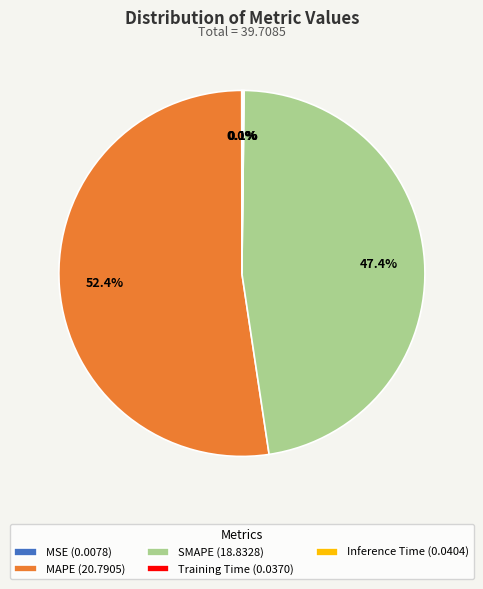

How much of the chart is everything except MAPE (20.7905)?

47.6%